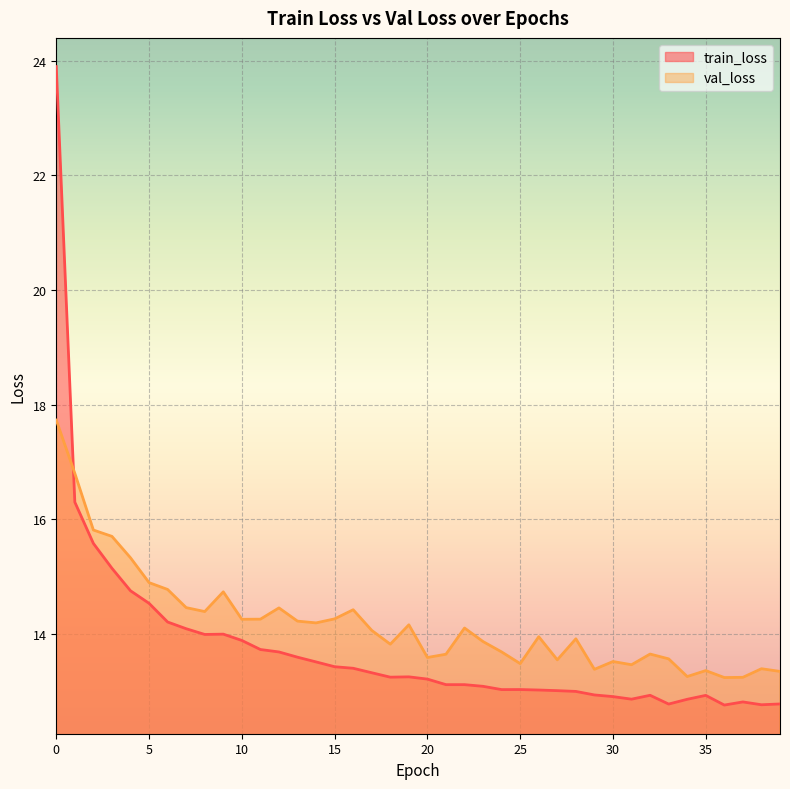

In val_loss, how many points are lower than both neighbors (excluding endpoints)?

11